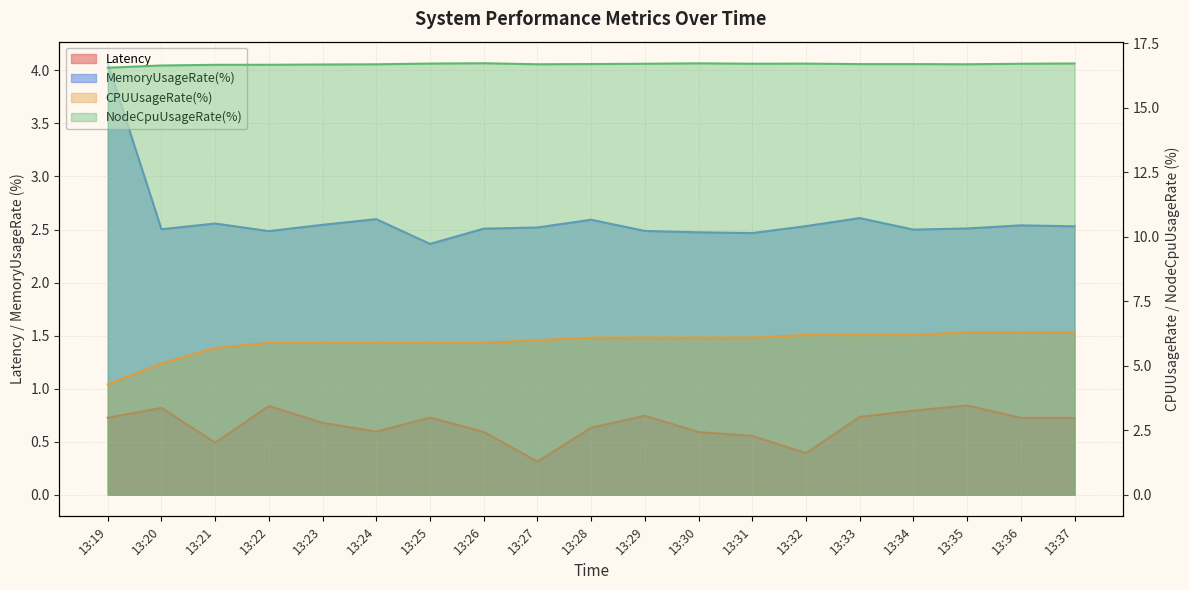

The value of NodeCpuUsageRate(%) at 13:33 is 23.8. True or false?

False